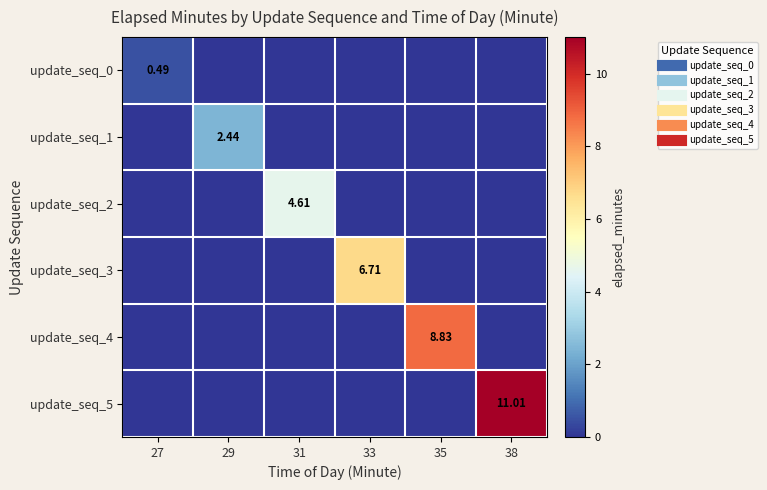

At which label does update_seq_1 reach its peak?

29